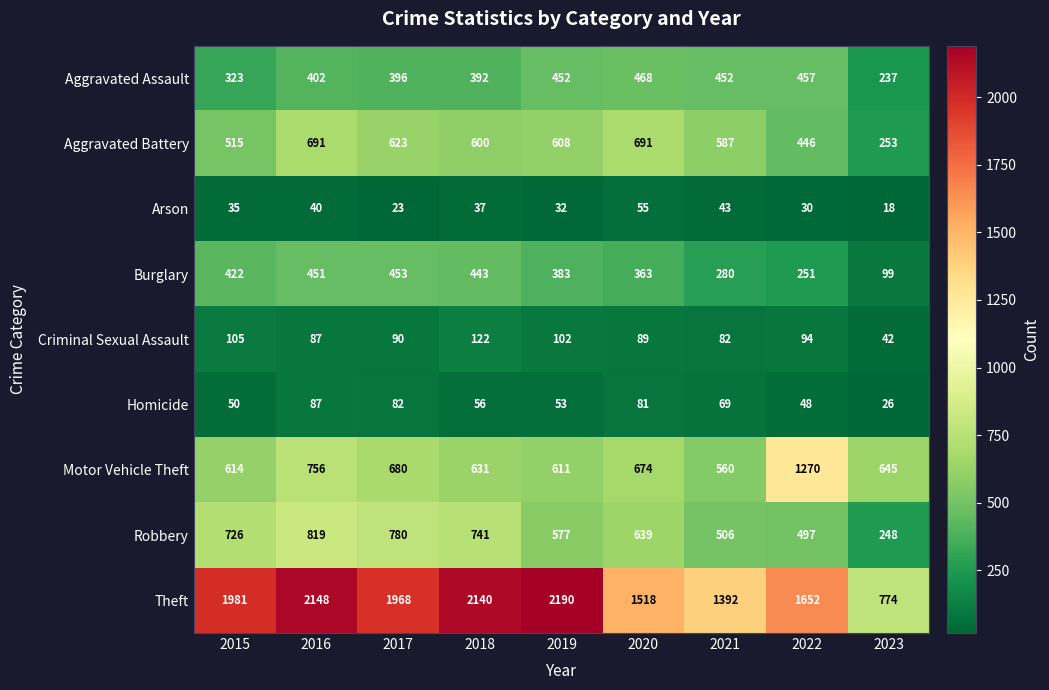

Between 2018 and 2019, which series saw the biggest shift?

Robbery